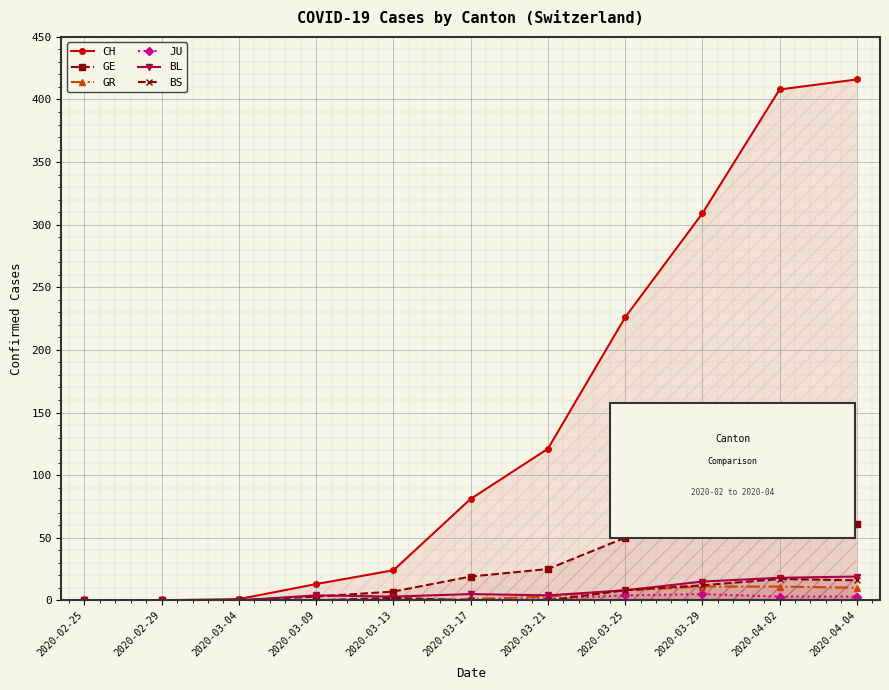

What is the difference between the second highest and second lowest values in the CH series?

408